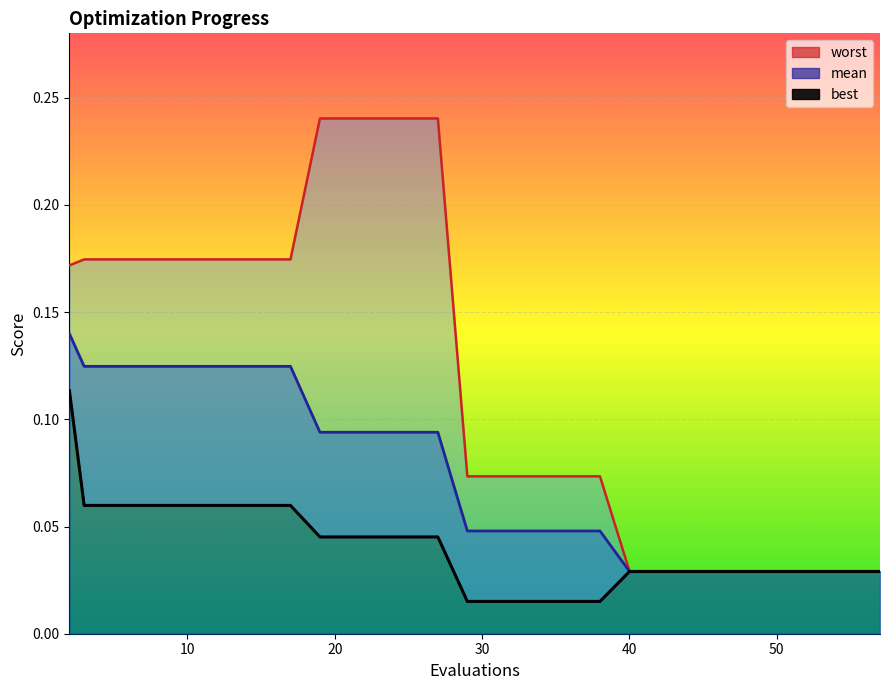

At how many categories does at least one series exceed 0?

30